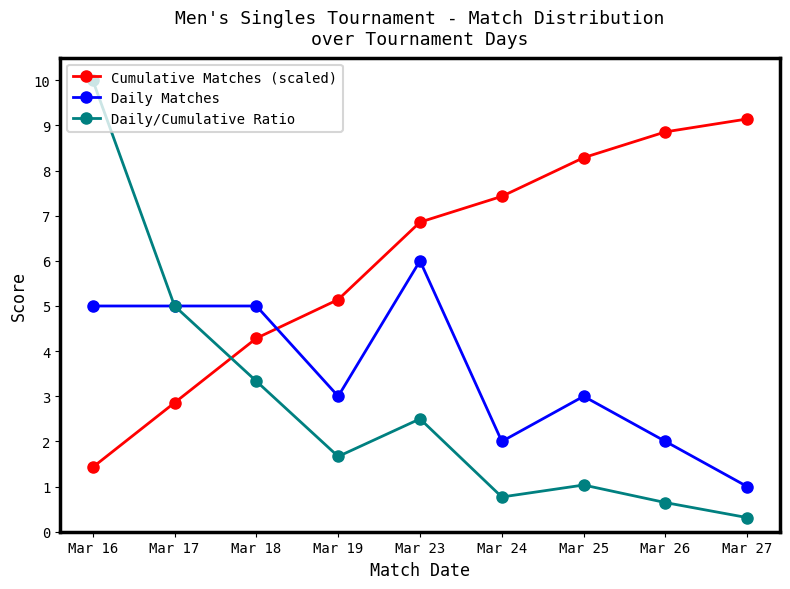

List the labels in order of Daily/Cumulative Ratio value, largest first.

Mar 16, Mar 17, Mar 18, Mar 23, Mar 19, Mar 25, Mar 24, Mar 26, Mar 27